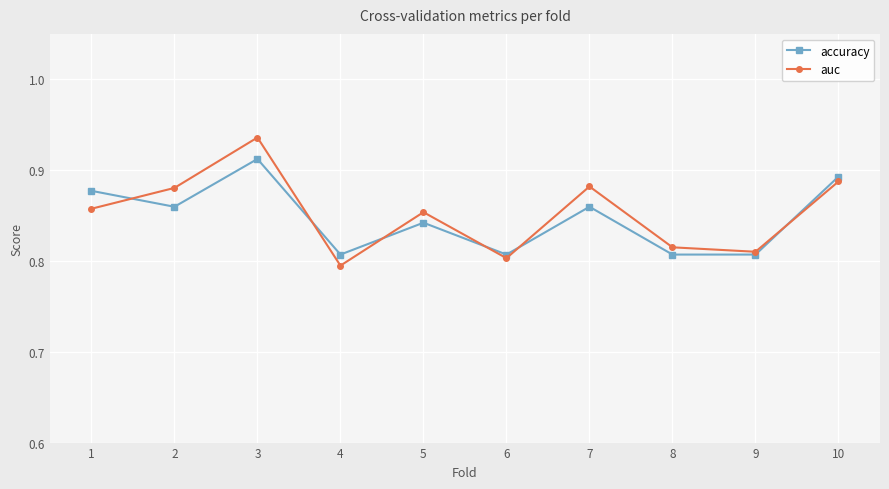

Count the accuracy values in the range 0 to 1.

10